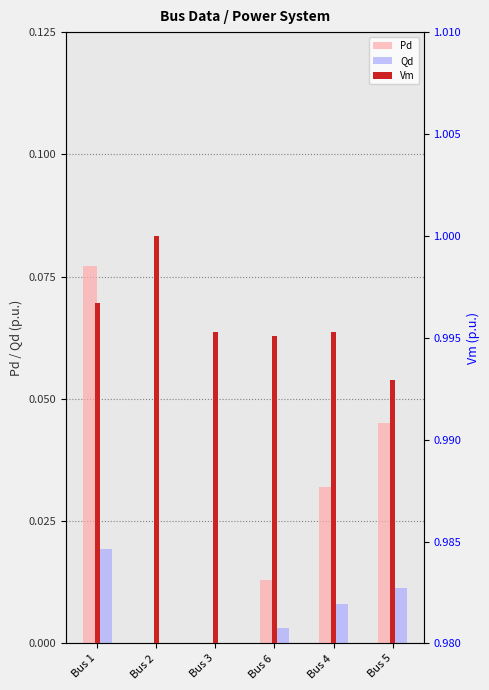

Reading left to right, extract all data points from this chart.

Pd: Bus 1=0.1	Bus 2=0.0	Bus 3=0.0	Bus 6=0.0	Bus 4=0.0	Bus 5=0.0
Qd: Bus 1=0.0	Bus 2=0.0	Bus 3=0.0	Bus 6=0.0	Bus 4=0.0	Bus 5=0.0
Vm: Bus 1=1.0	Bus 2=1.0	Bus 3=1.0	Bus 6=1.0	Bus 4=1.0	Bus 5=1.0